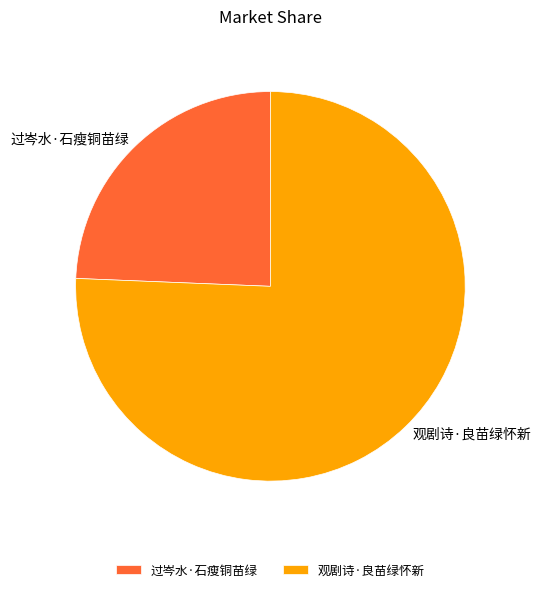

Is it true that 观剧诗·良苗绿怀新 is 71% of the pie?

False